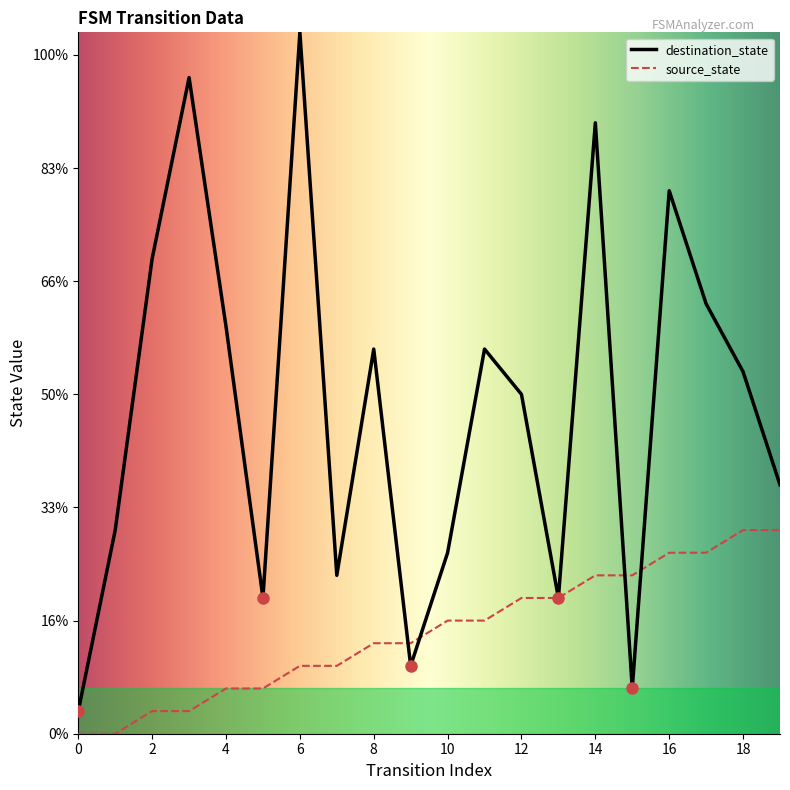

What is the sum of all source_state values?

90